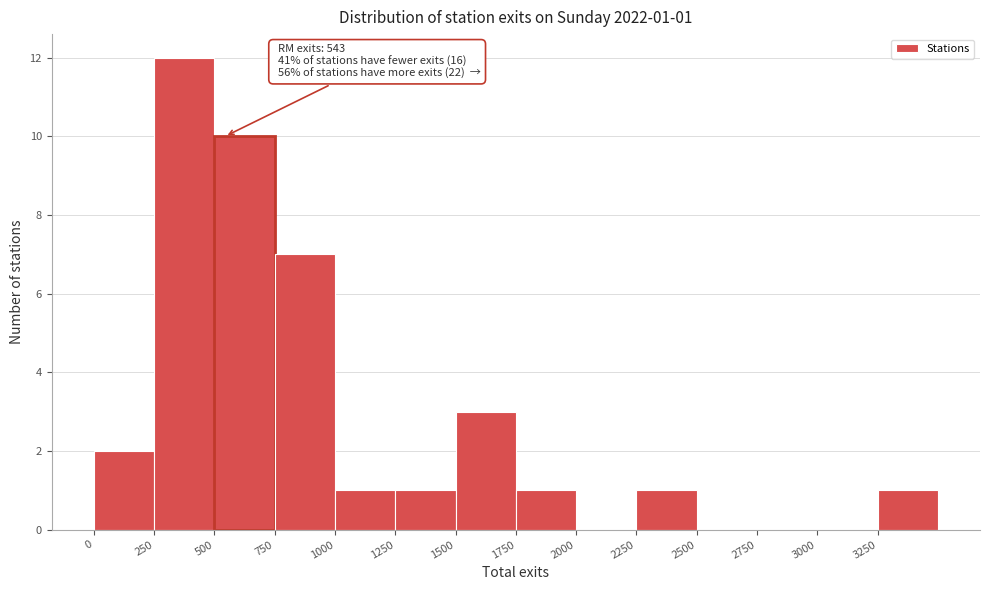

Over which range of the x-axis is the bar tallest?

250 to 500